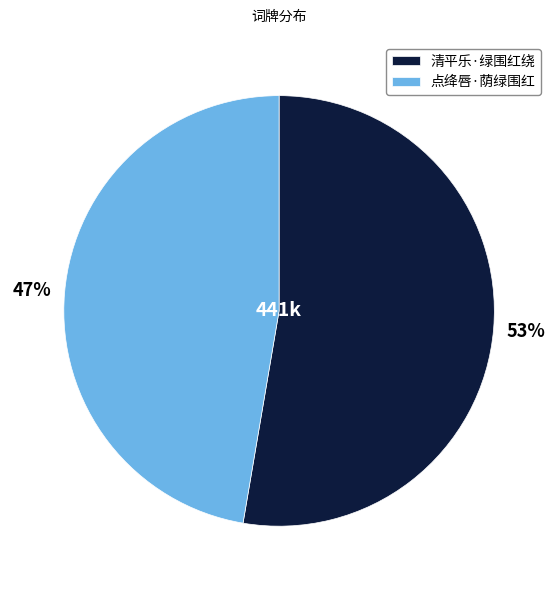

Is the sum of 点绛唇·荫绿围红 and 清平乐·绿围红绕 greater than half?

Yes